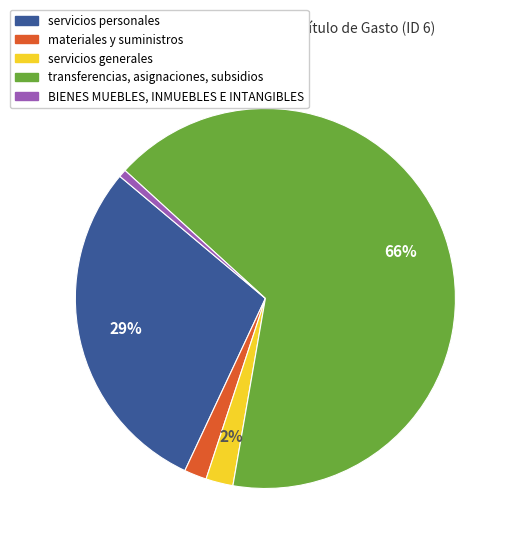

Between BIENES MUEBLES, INMUEBLES E INTANGIBLES and transferencias, asignaciones, subsidios, which is larger?

transferencias, asignaciones, subsidios